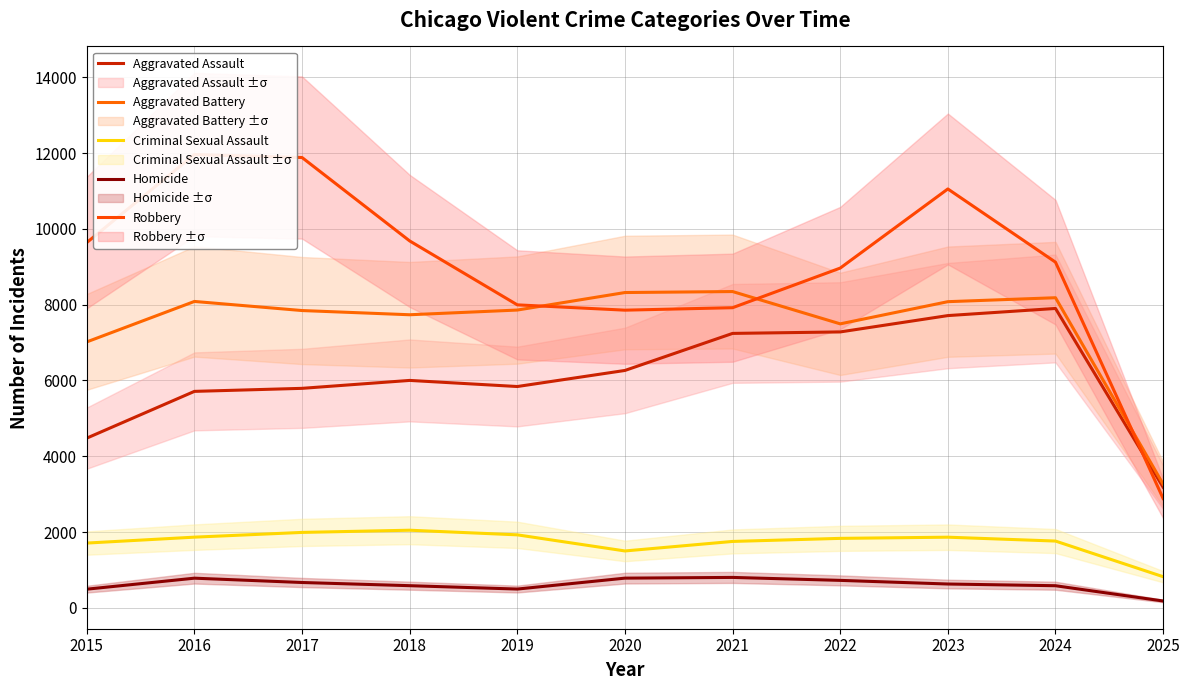

At 2025, list the series in order from smallest to largest.

Homicide, Criminal Sexual Assault, Robbery, Aggravated Assault, Aggravated Battery